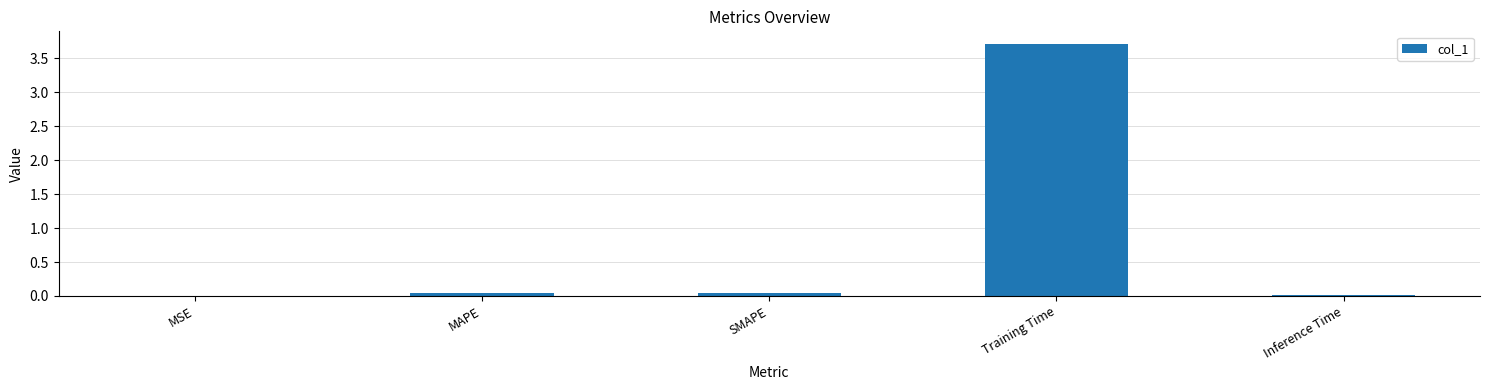

What is the sum of all values?

3.8